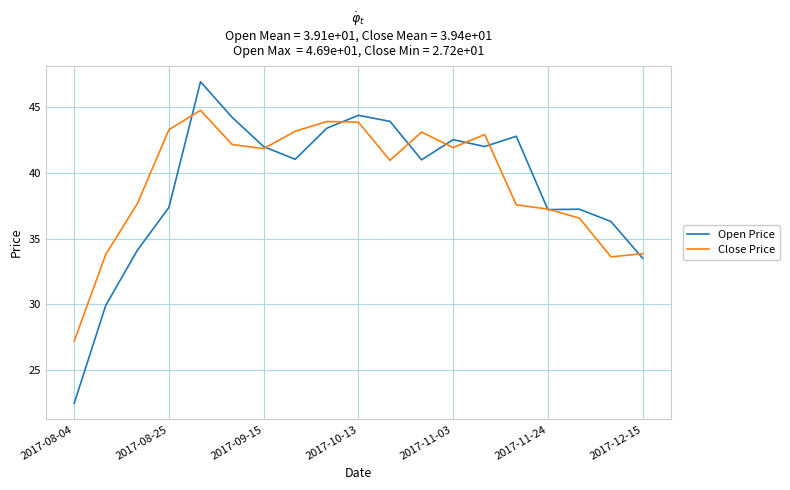

What are all the series names shown in the legend?

Open Price, Close Price